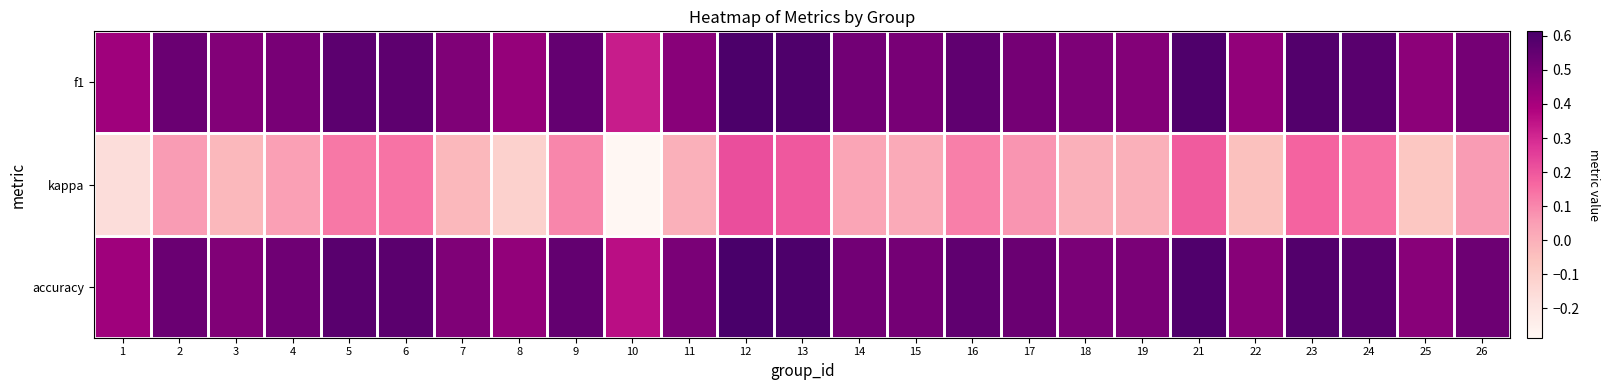

Reading left to right, what are all the values shown in this chart?

f1: 1=0.4	2=0.5	3=0.5	4=0.5	5=0.6	6=0.6	7=0.5	8=0.4	9=0.5	10=0.3	11=0.5	12=0.6	13=0.6	14=0.5	15=0.5	16=0.6	17=0.5	18=0.5	19=0.5	21=0.6	22=0.4	23=0.6	24=0.6	25=0.5	26=0.5
kappa: 1=-0.2	2=0.1	3=-0.0	4=0.0	5=0.1	6=0.1	7=-0.0	8=-0.1	9=0.1	10=-0.3	11=0.0	12=0.2	13=0.2	14=0.0	15=0.0	16=0.1	17=0.1	18=0.0	19=0.0	21=0.2	22=-0.1	23=0.2	24=0.1	25=-0.1	26=0.1
accuracy: 1=0.4	2=0.5	3=0.5	4=0.5	5=0.6	6=0.6	7=0.5	8=0.4	9=0.6	10=0.4	11=0.5	12=0.6	13=0.6	14=0.5	15=0.5	16=0.6	17=0.5	18=0.5	19=0.5	21=0.6	22=0.5	23=0.6	24=0.6	25=0.5	26=0.5